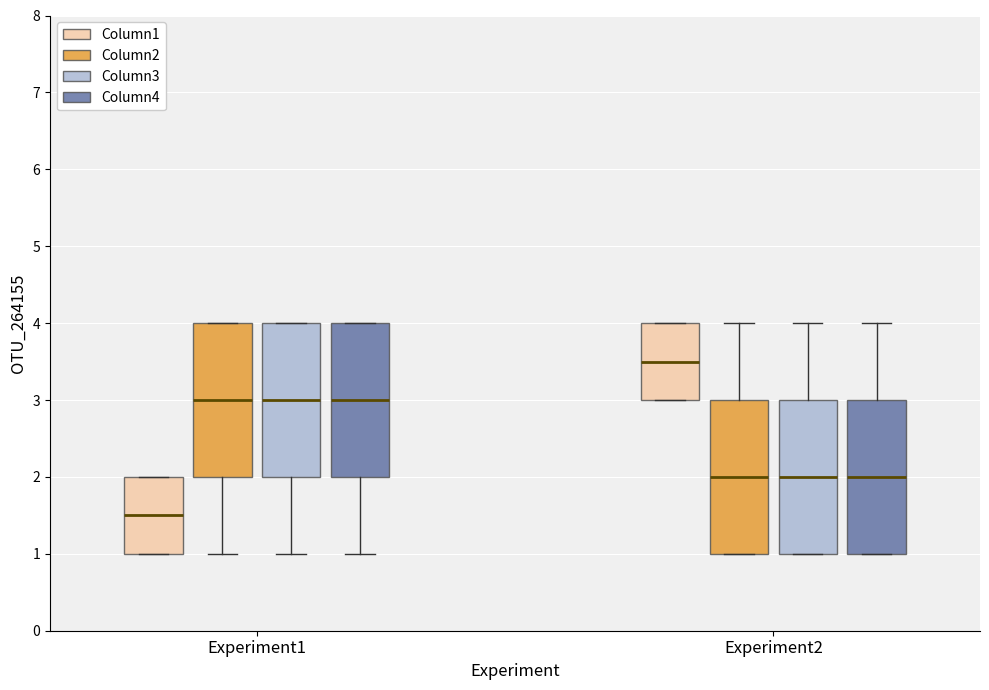

Where does the upper whisker of the box for Experiment2 (Column3) end on the y-axis? The values are not printed on the chart, so give them approximately, as read against the axis.

4.0